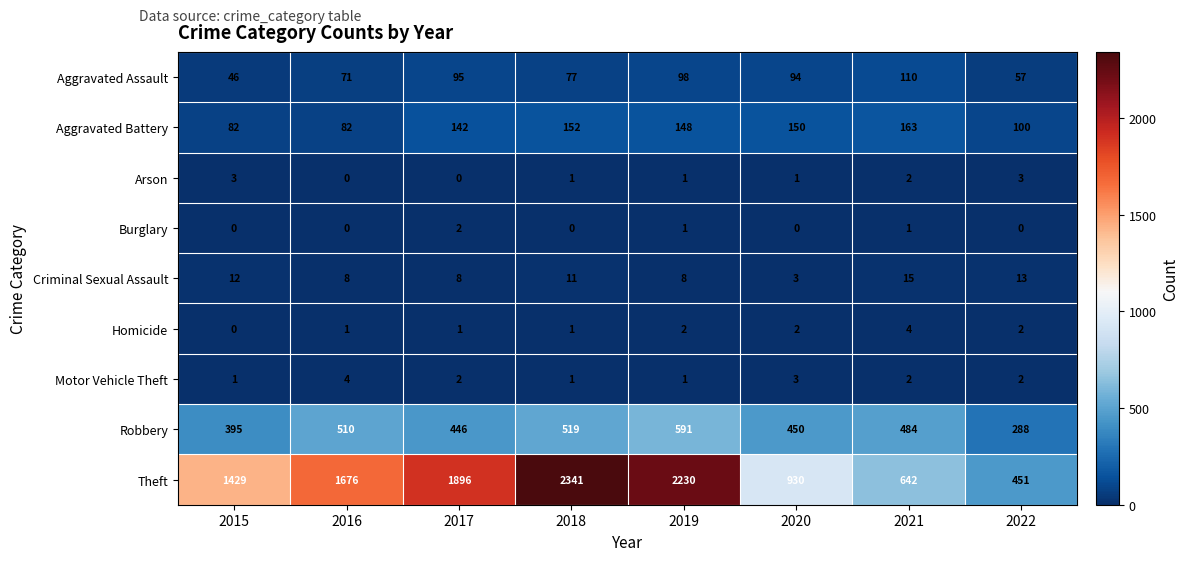

What is the highest value of the Theft series?

2341